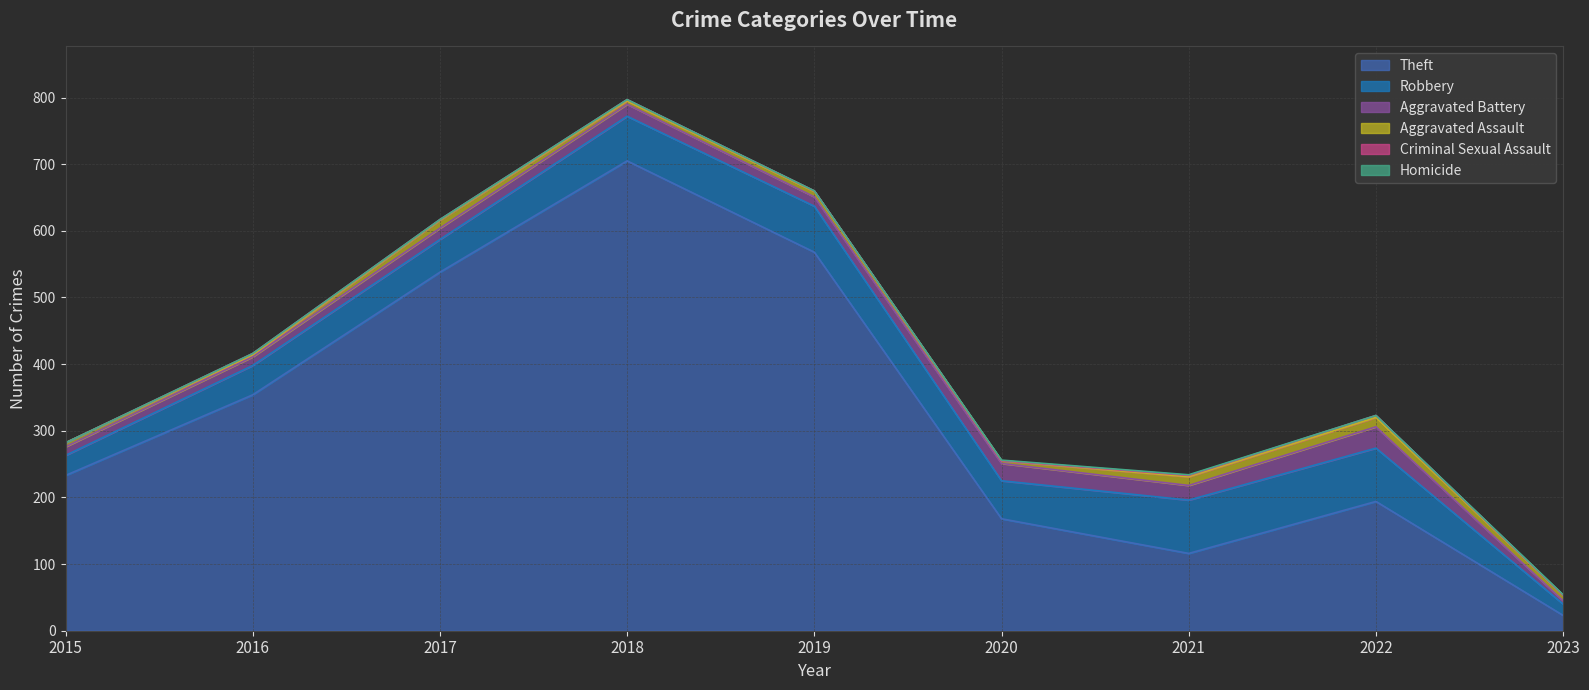

Reading left to right, what are all the values shown in this chart?

Theft: 2015=233	2016=354	2017=538	2018=705	2019=568	2020=168	2021=116	2022=194	2023=23
Robbery: 2015=30	2016=44	2017=49	2018=67	2019=69	2020=57	2021=80	2022=80	2023=17
Aggravated Battery: 2015=13	2016=13	2017=17	2018=18	2019=14	2020=26	2021=22	2022=32	2023=5
Aggravated Assault: 2015=6	2016=3	2017=12	2018=5	2019=8	2020=4	2021=13	2022=14	2023=8
Criminal Sexual Assault: 2015=0	2016=2	2017=1	2018=2	2019=1	2020=0	2021=2	2022=3	2023=0
Homicide: 2015=0	2016=0	2017=0	2018=0	2019=0	2020=1	2021=1	2022=0	2023=1